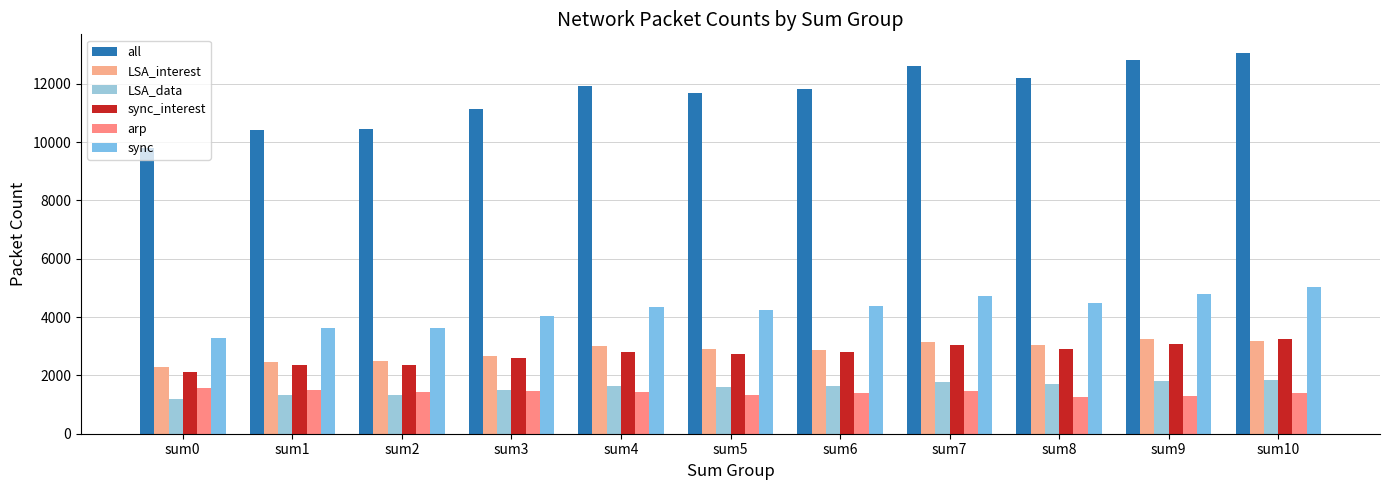

At which label does LSA_interest first exceed 2891?

sum4